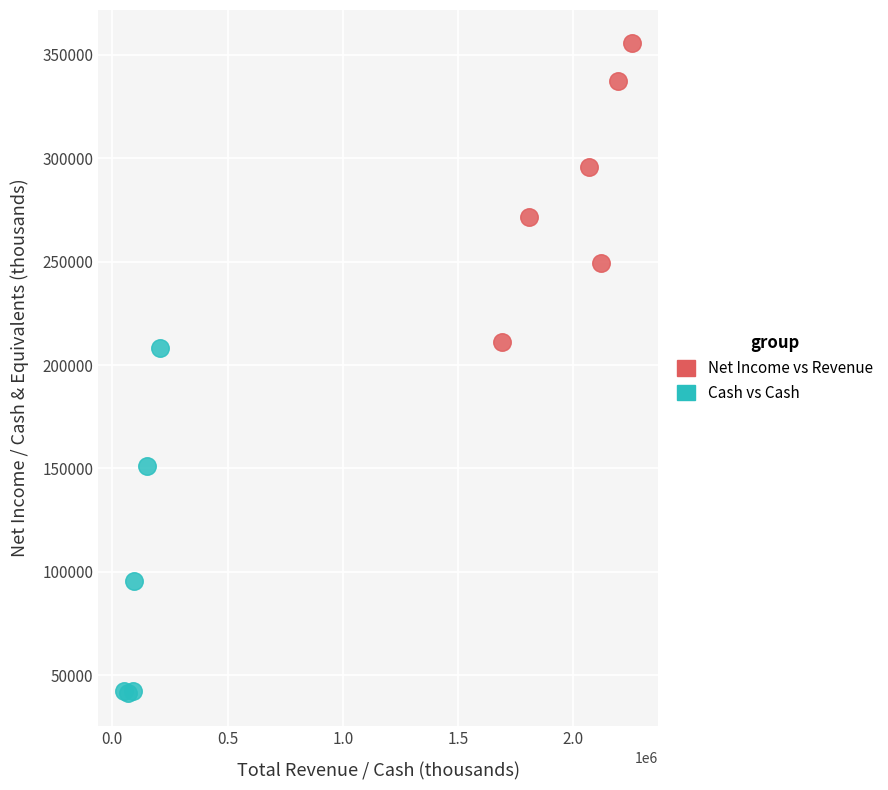

Which series has the widest spread of Y values?

Cash vs Cash